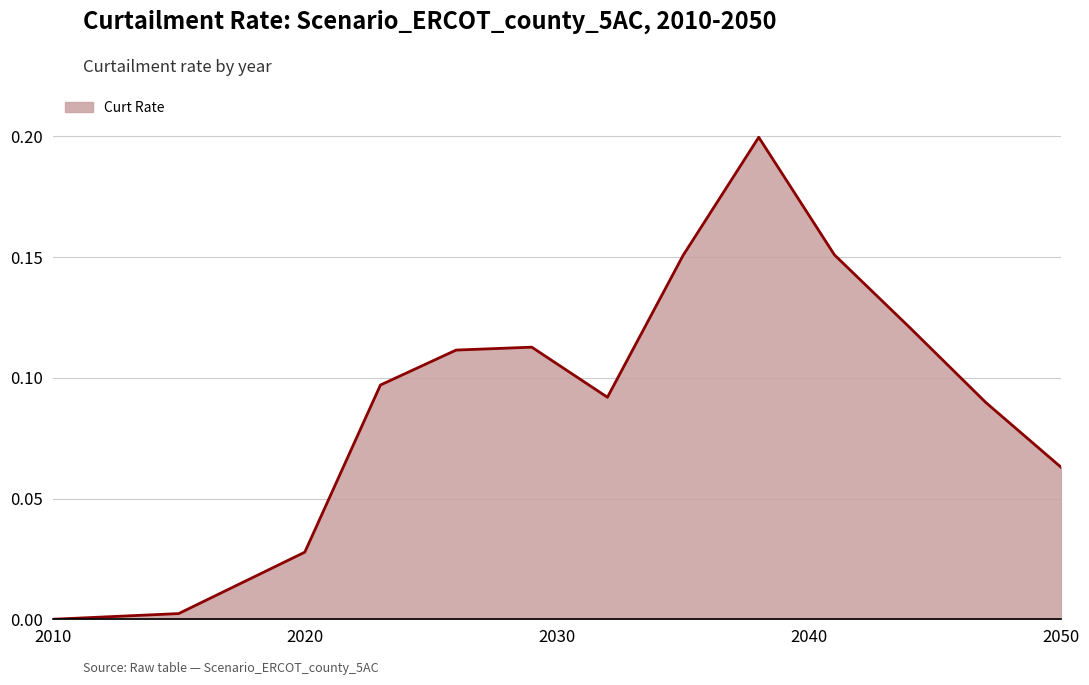

Which label corresponds to the smallest value in the chart?

2010